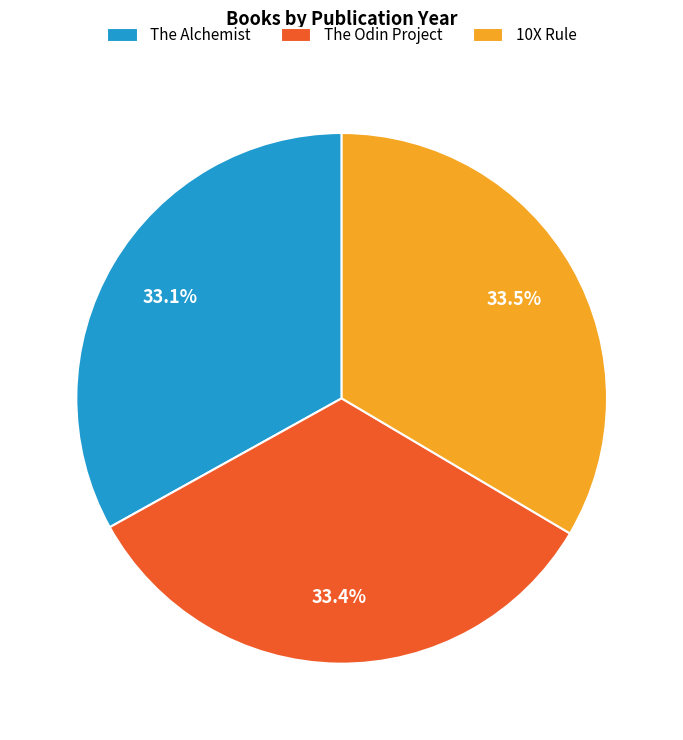

What is the ratio of the value at The Alchemist to the value at The Odin Project?

1.0